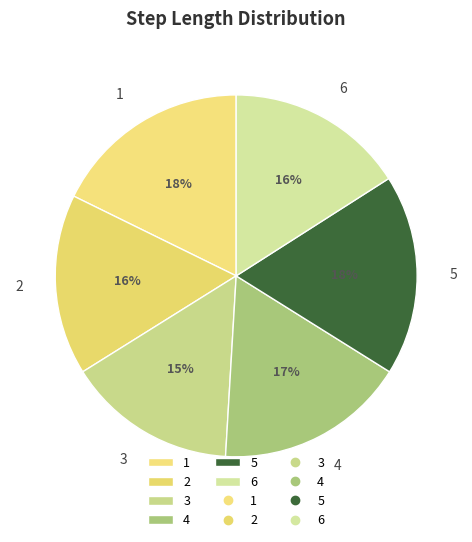

The 5 slice represents 31% of the pie. True or false?

False